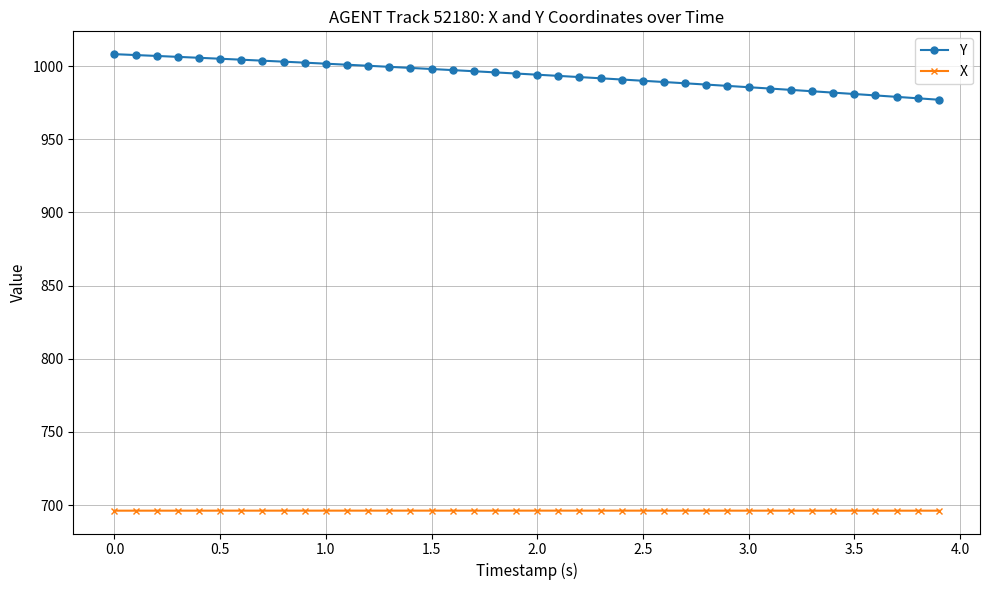

What is the maximum value shown in the chart?

1008.1